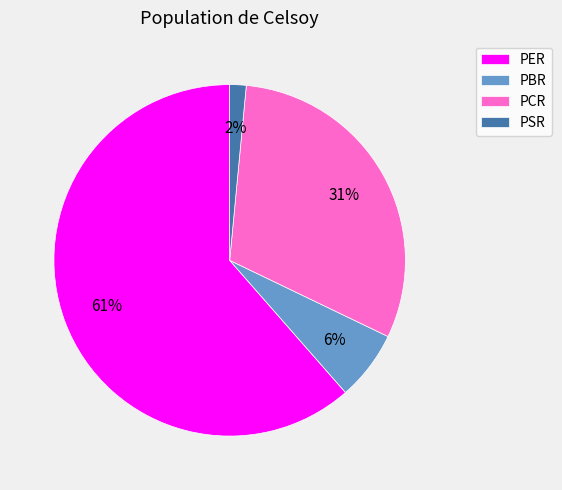

True or false: PSR accounts for 2% of the total.

True